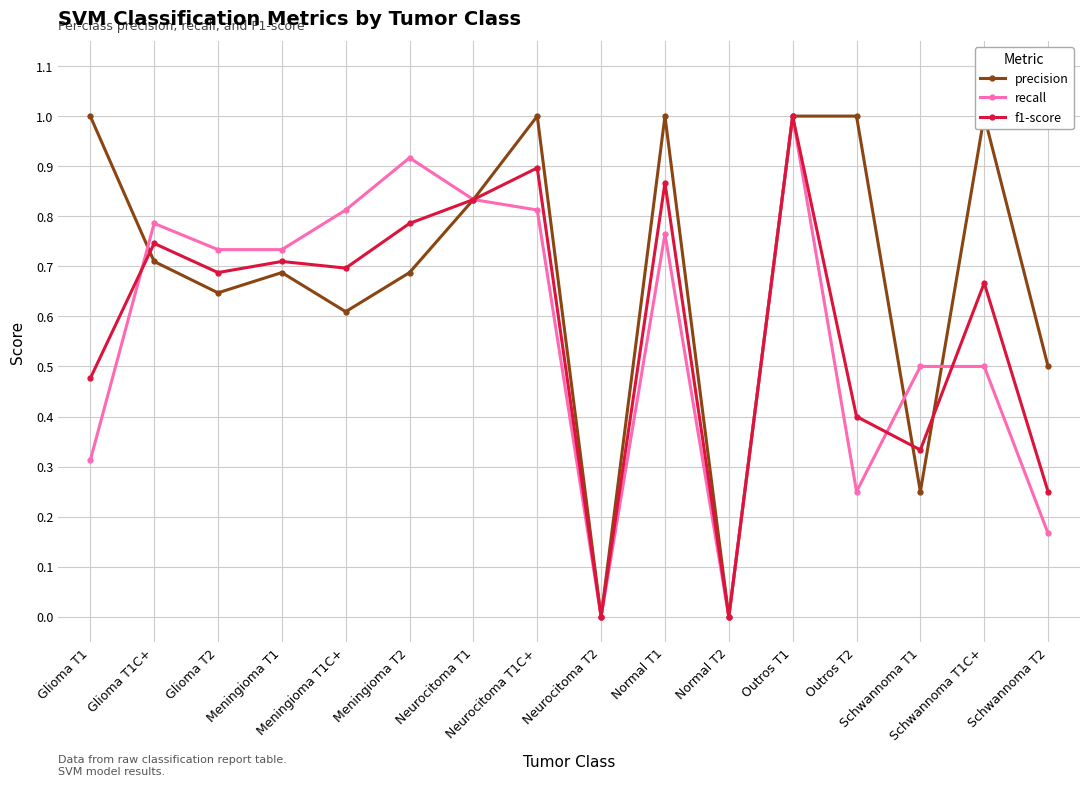

What is the label of the 2nd point from the left?

Glioma T1C+